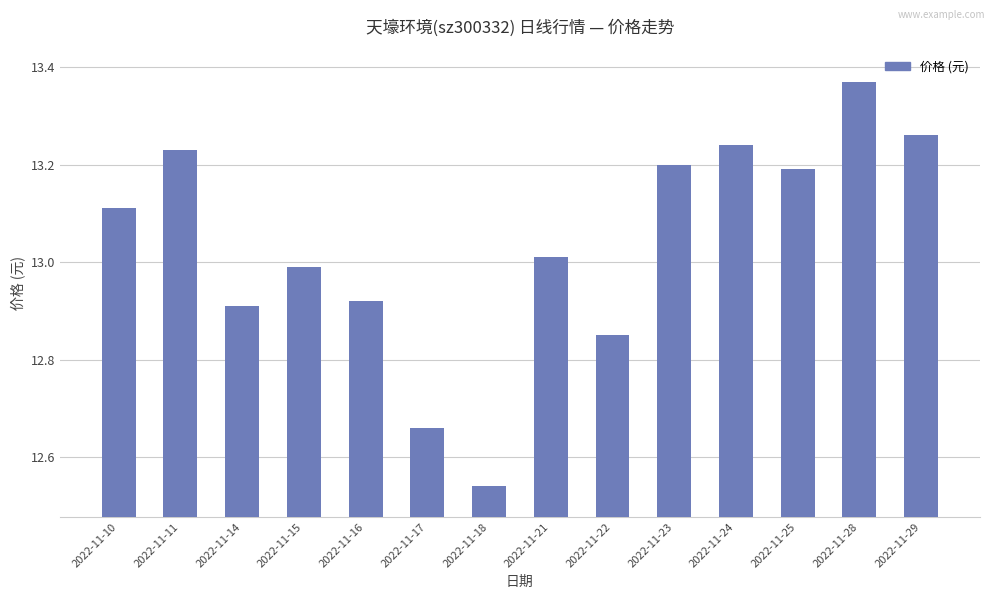

At which label does the data first exceed 13?

2022-11-10